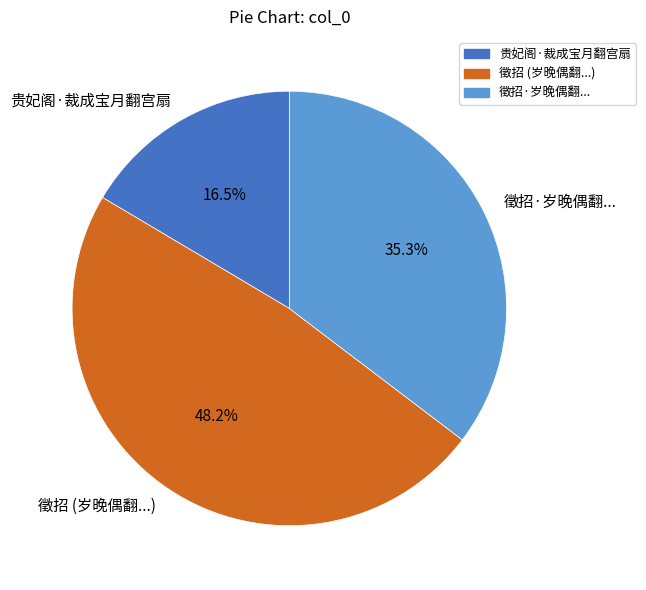

What portion of the pie excludes 贵妃阁·裁成宝月翻宫扇?

83.5%